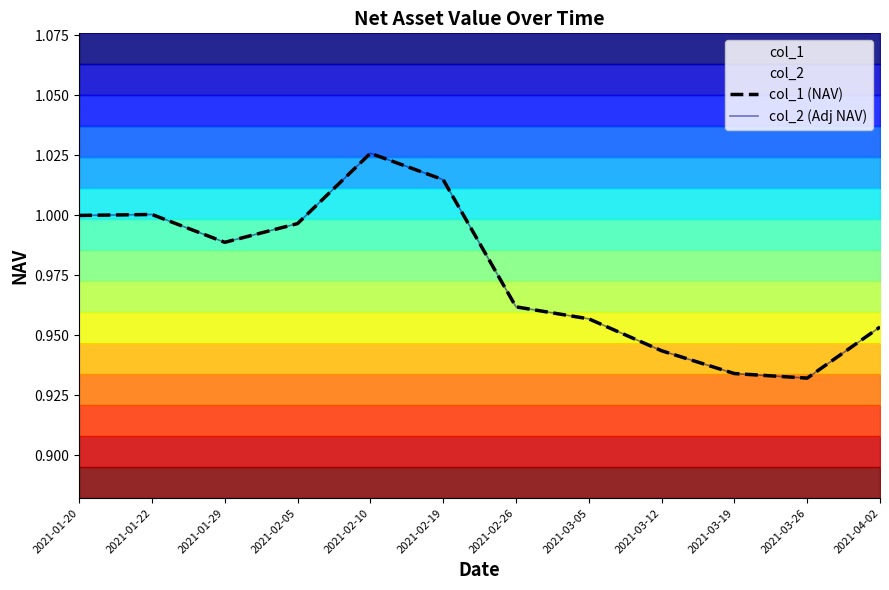

What is the average value of the col_2 (Adj NAV) series?

1.0